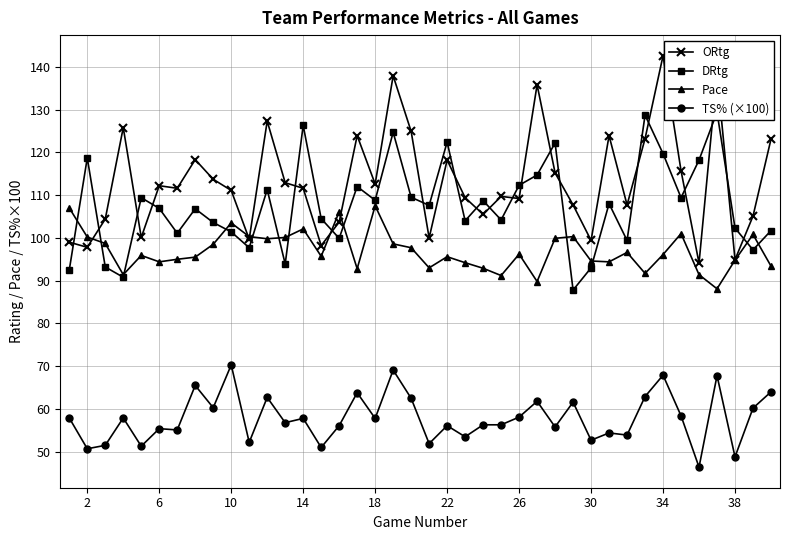

True or false: ORtg has more than 2 interior local peaks.

True